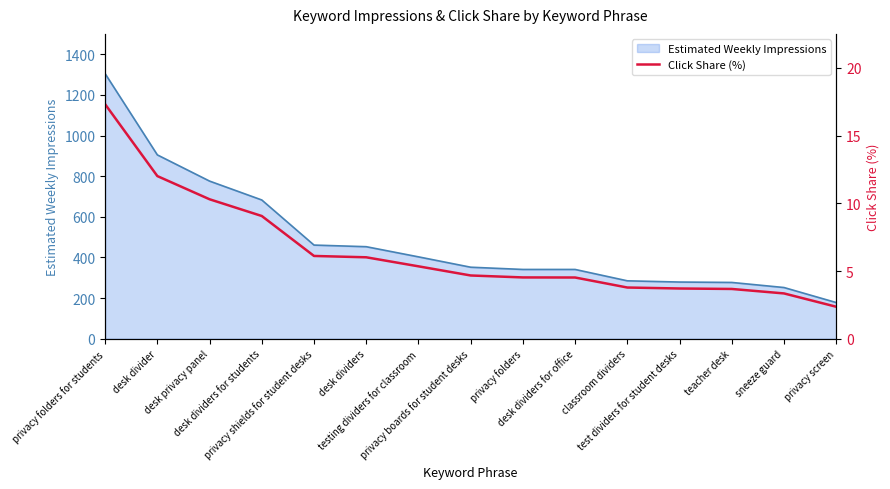

The value at desk privacy panel is 15.9. True or false?

False